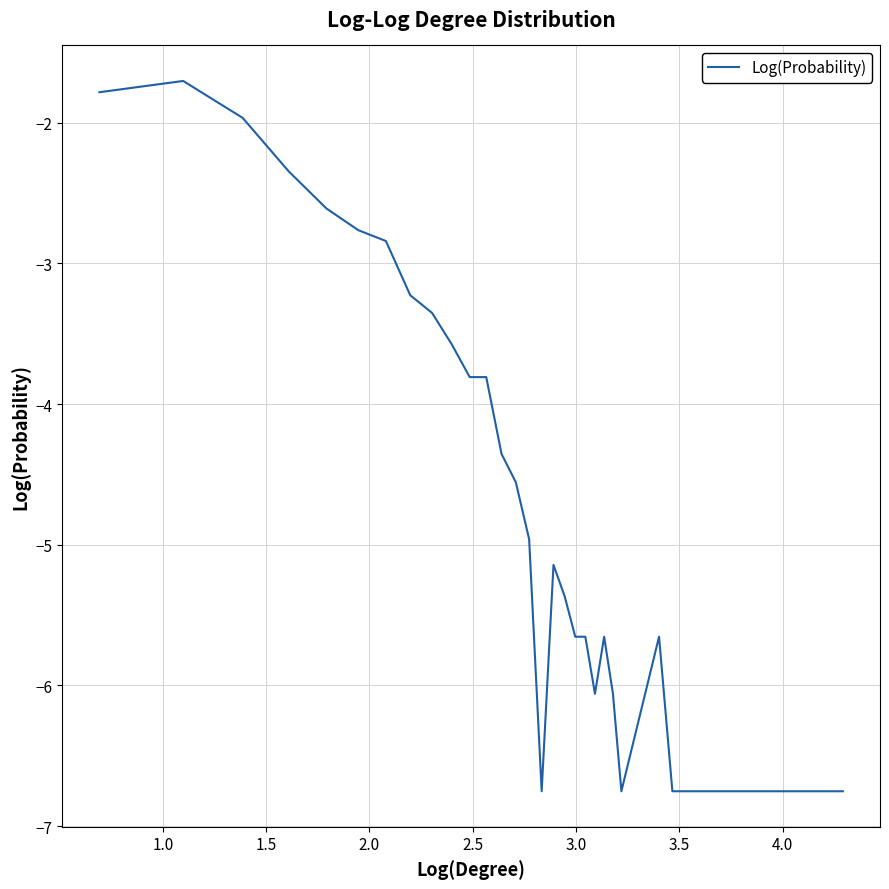

Does the chart display data point markers on the line(s)?

No